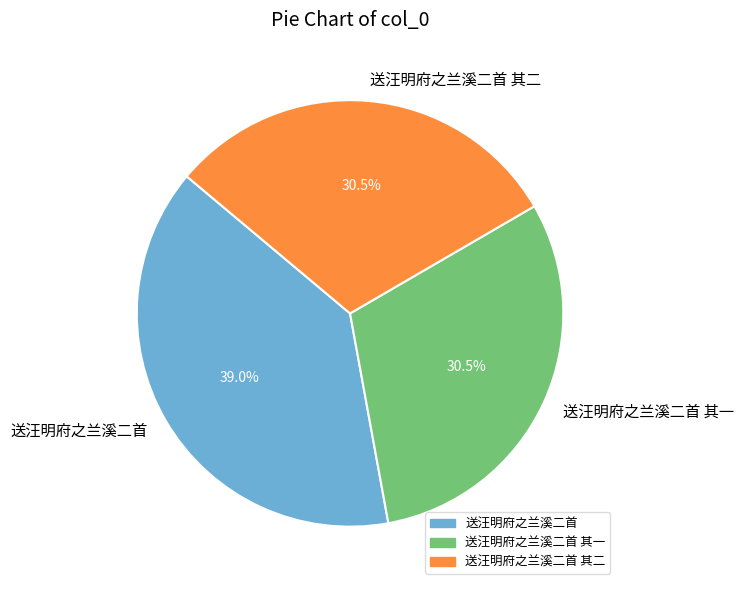

True or false: 送汪明府之兰溪二首 accounts for 29% of the total.

False